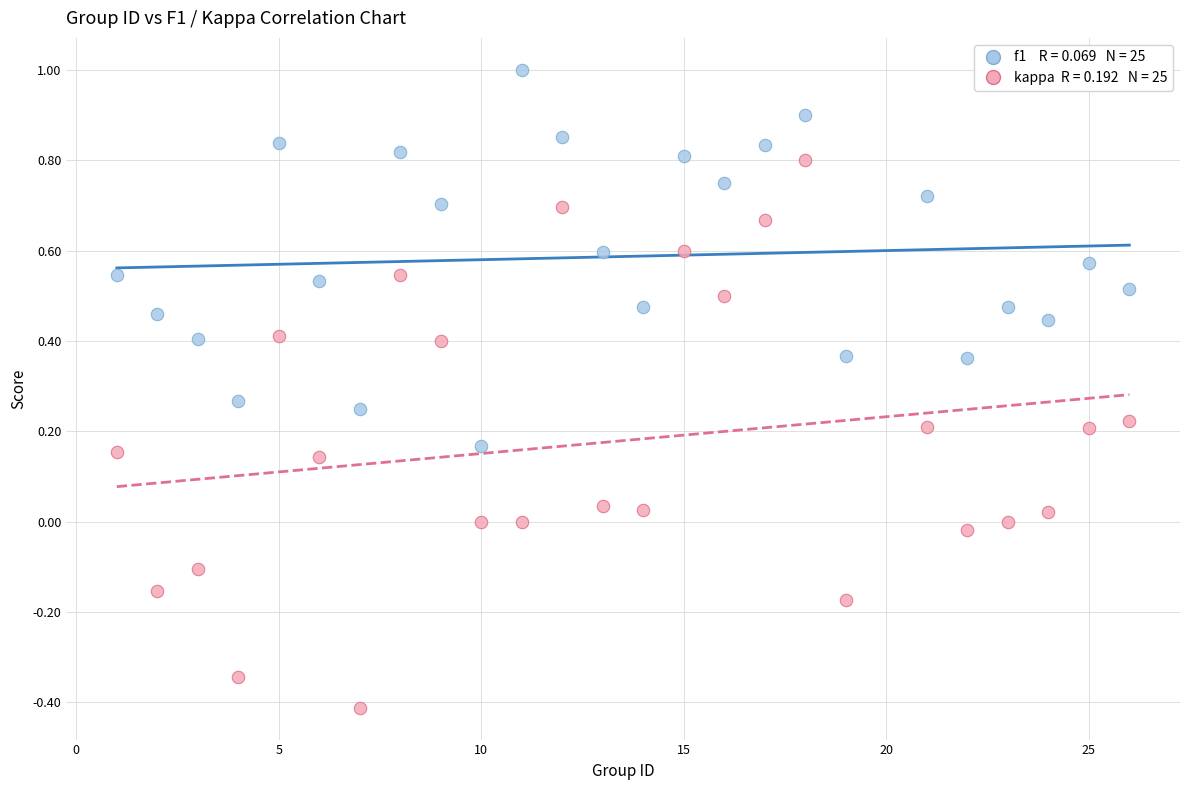

Across all data points, what is the range of X values (max minus min)?

25.0